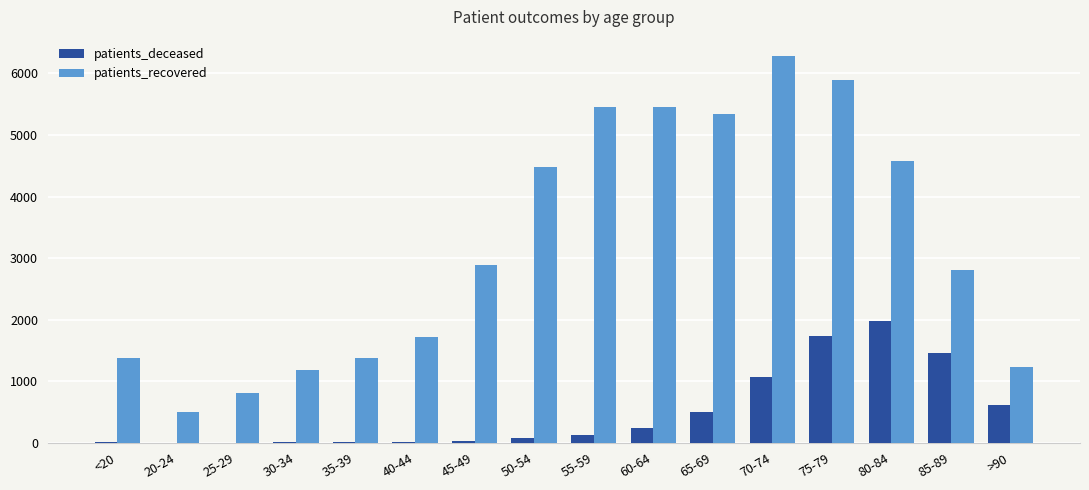

Which series changed the most between 35-39 and 80-84?

patients_recovered